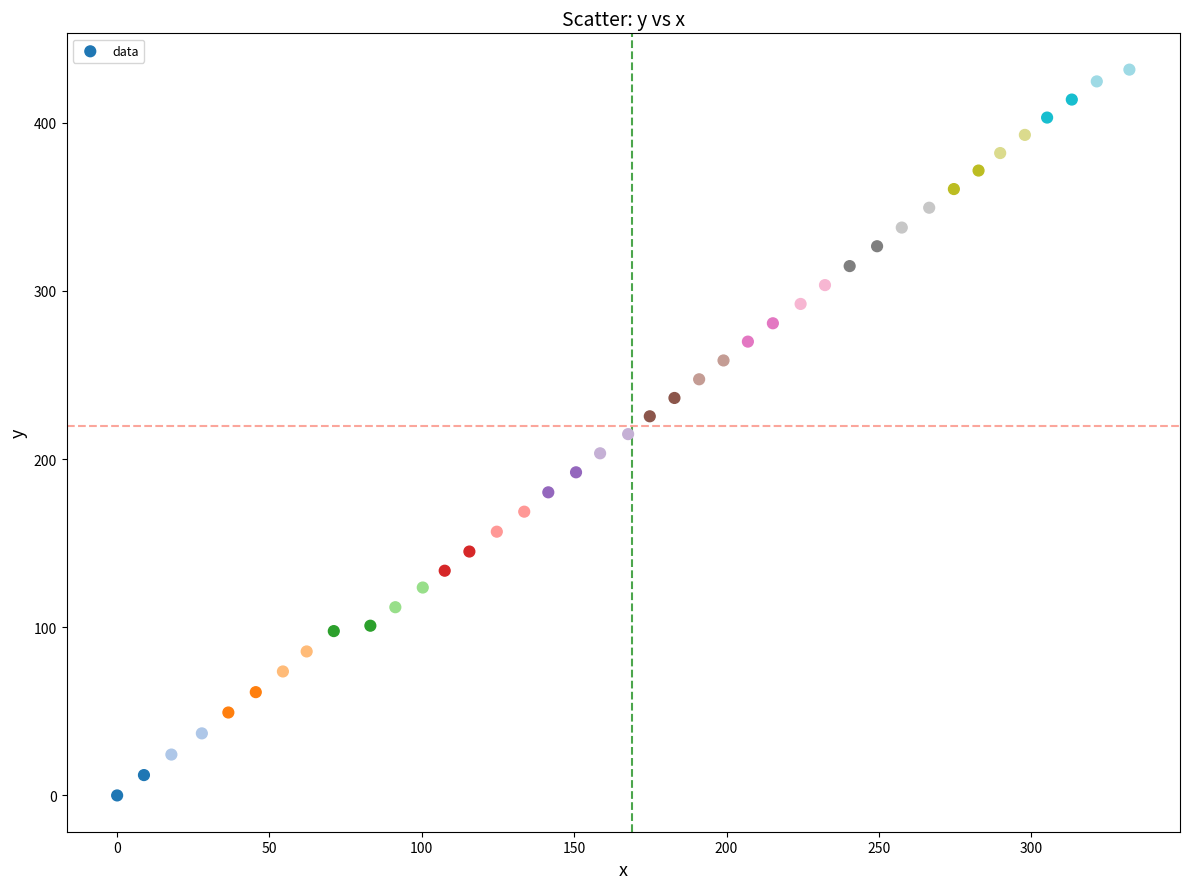

What is the range of Y values (max minus min)?

431.5